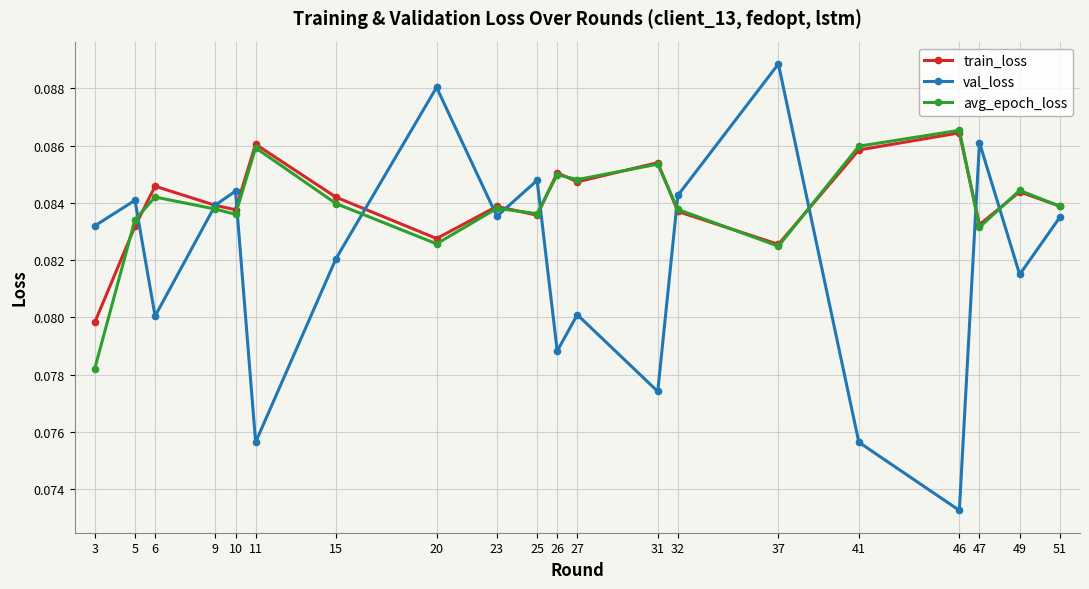

True or false: val_loss has a value of 0.0 at 37.

False